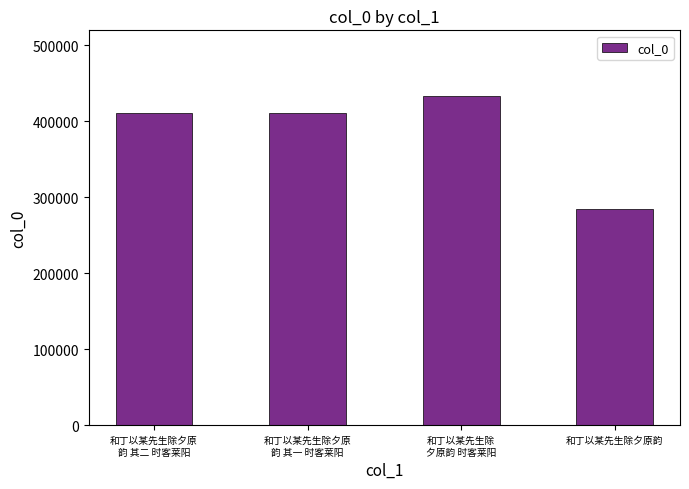

What position from the right is 和丁以某先生除
夕原韵 时客莱阳?

2